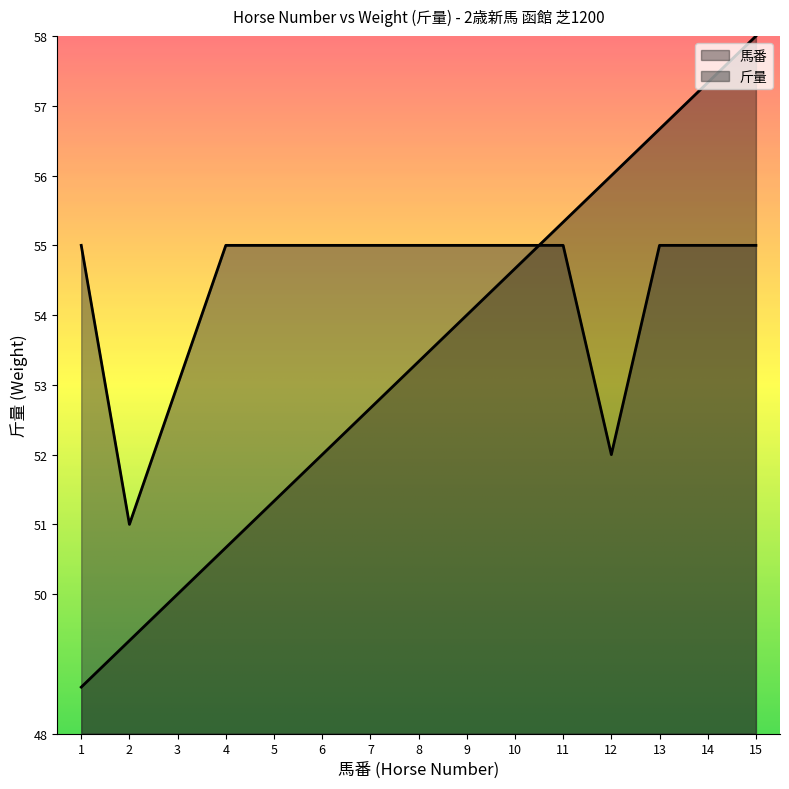

What is the maximum value for 馬番?

58.0